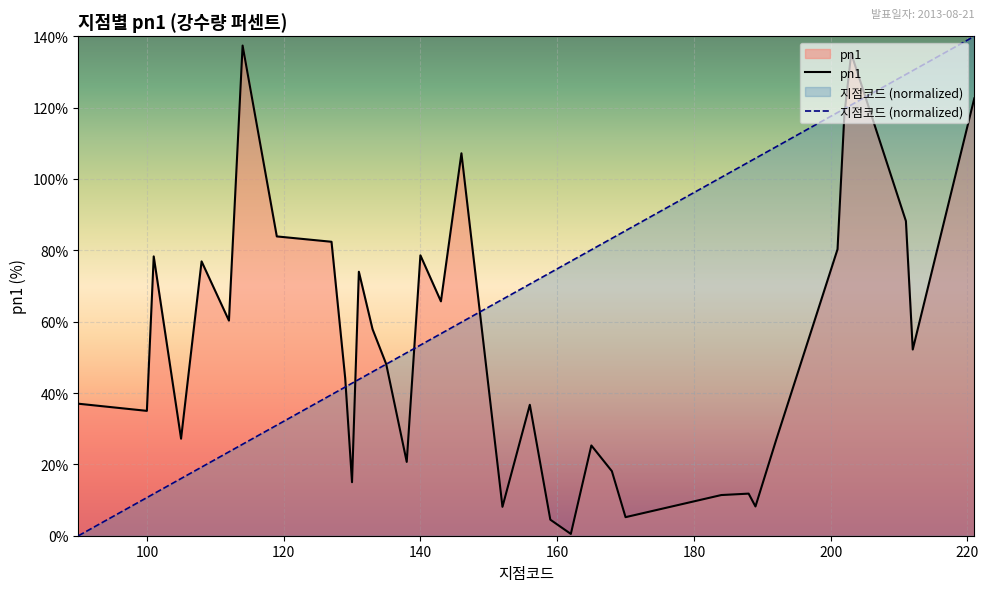

At which category does pn1 reach its first local valley?

100